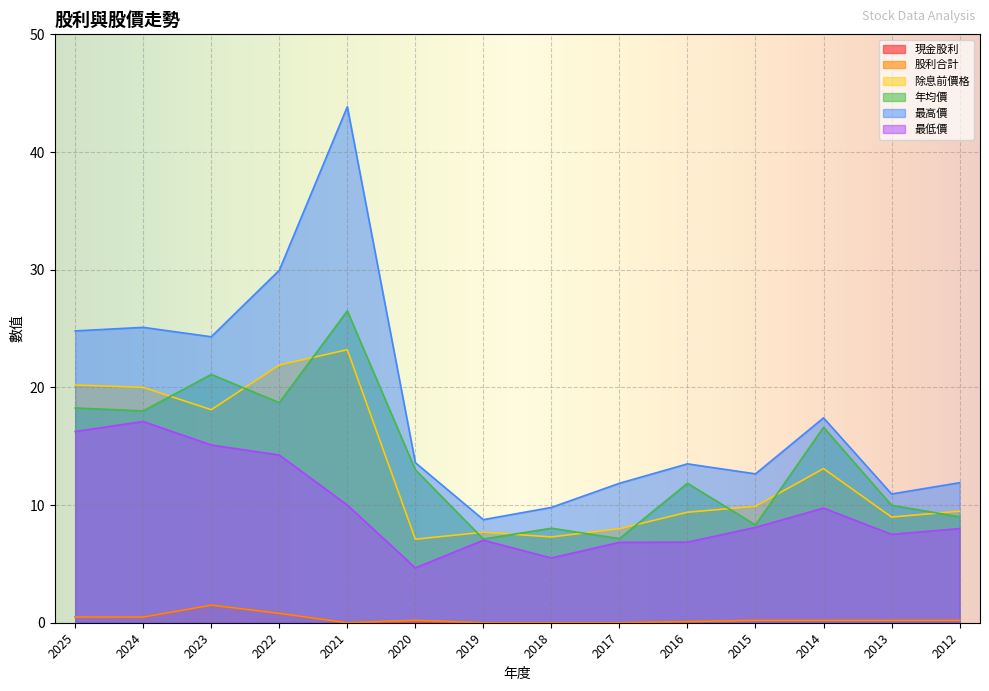

How many values in 現金股利 are above zero?

10